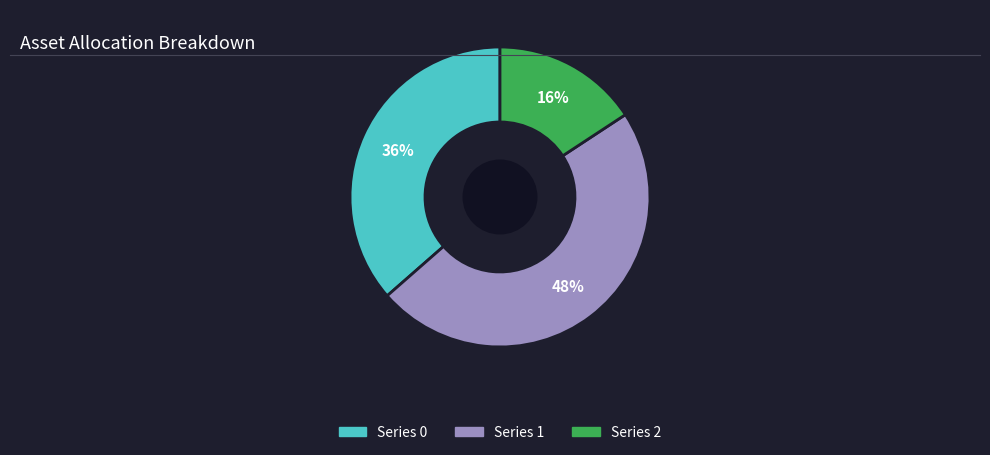

To the nearest percent, what is the average slice percentage?

33%